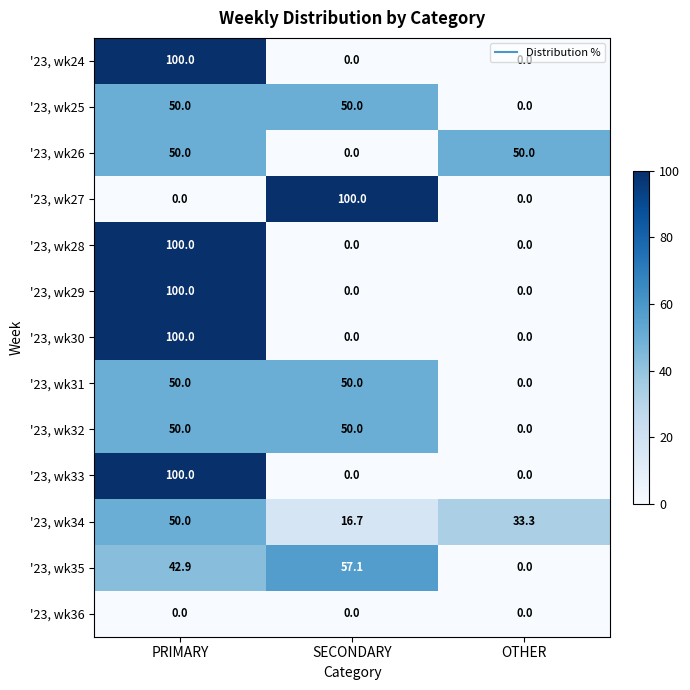

Which category has the lowest value in the '23, wk35 series?

OTHER